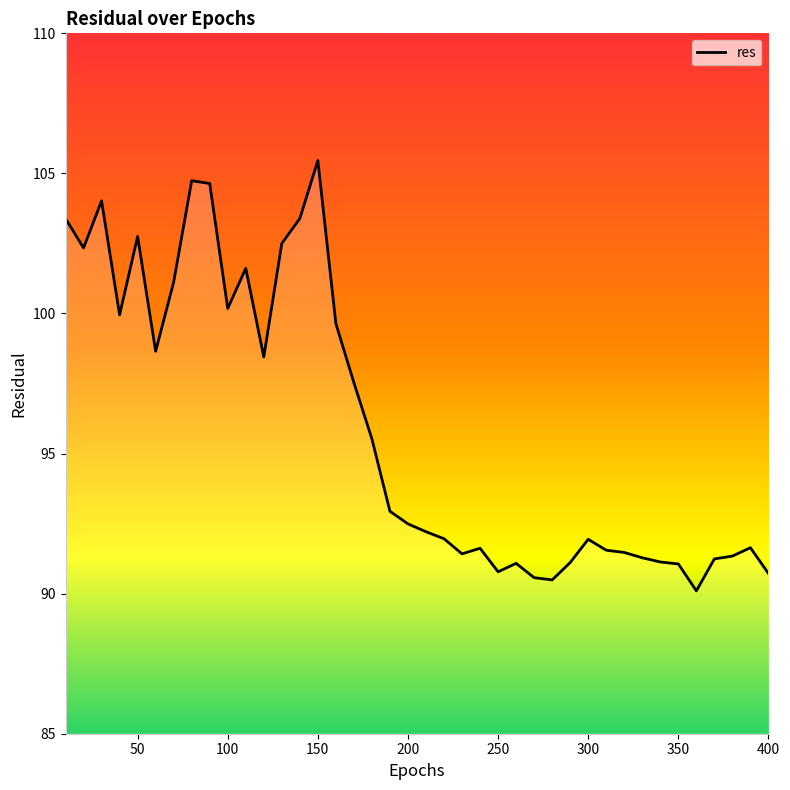

What is the difference between the maximum and minimum values?

15.4